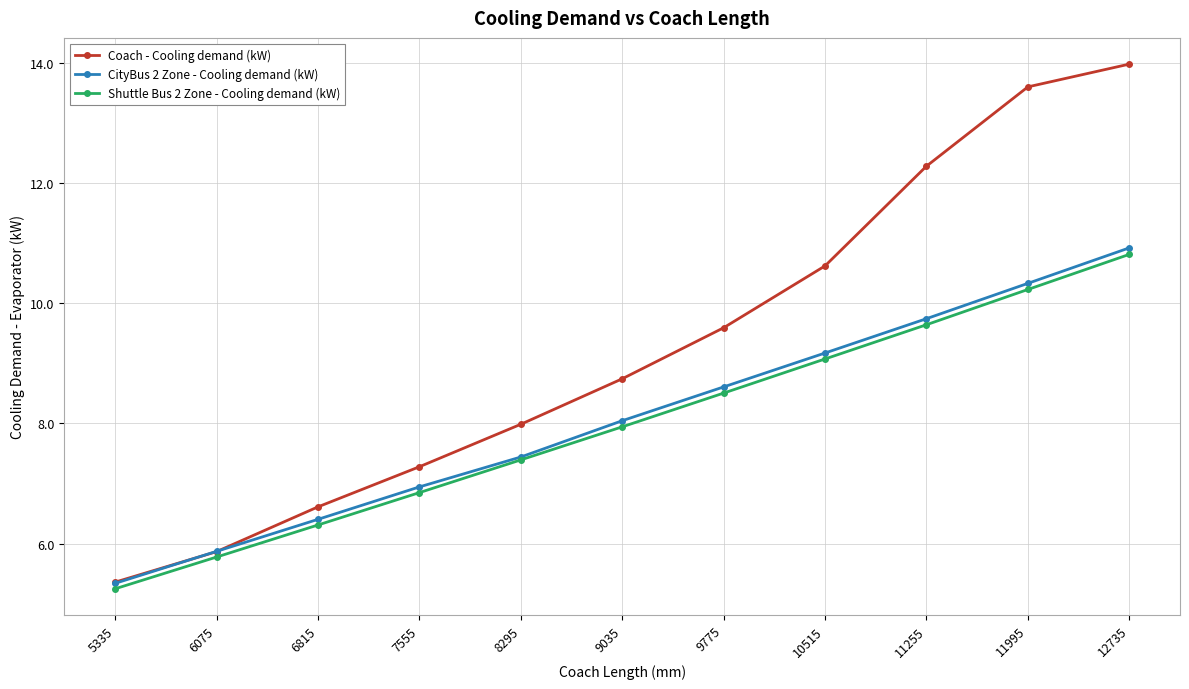

At which category is the sum across all series the highest?

12735